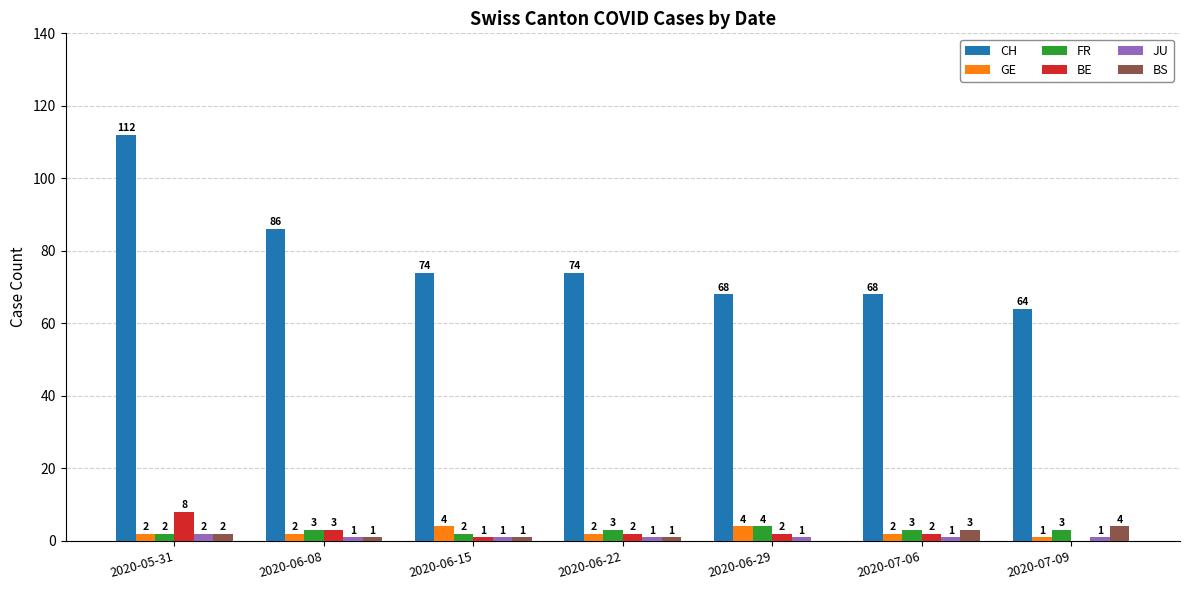

What are all the series names shown in the legend?

CH, GE, FR, BE, JU, BS